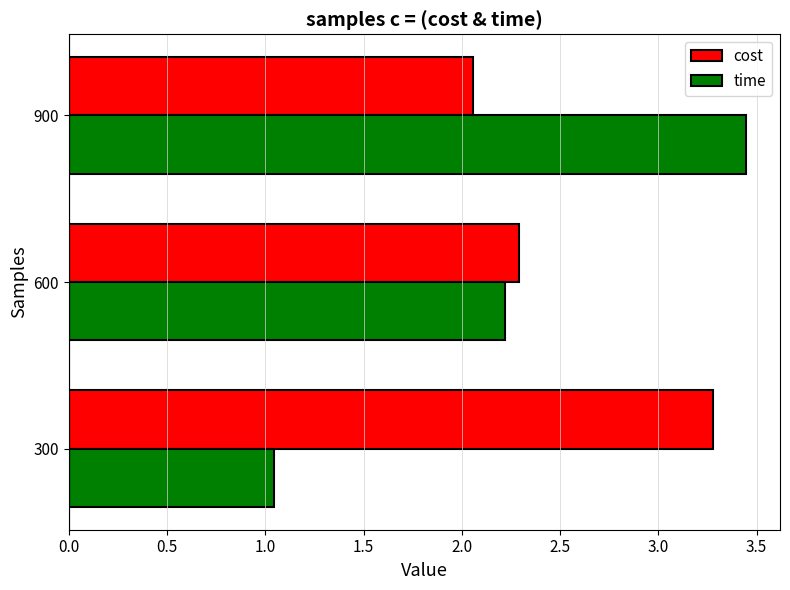

List the series in order of their overall mean, lowest first.

time, cost